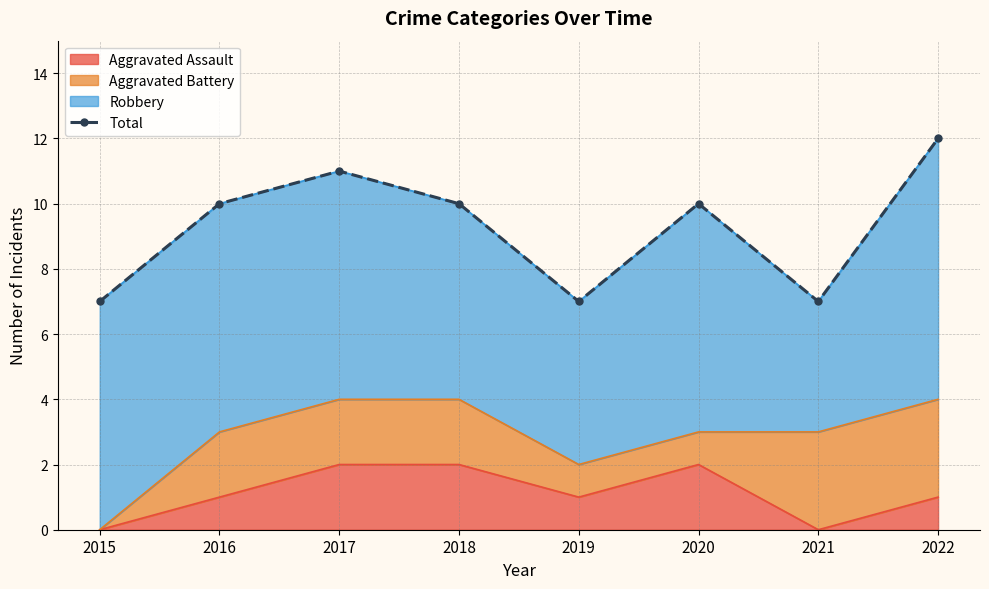

How many points are higher than both their immediate neighbors (excluding endpoints)?

2